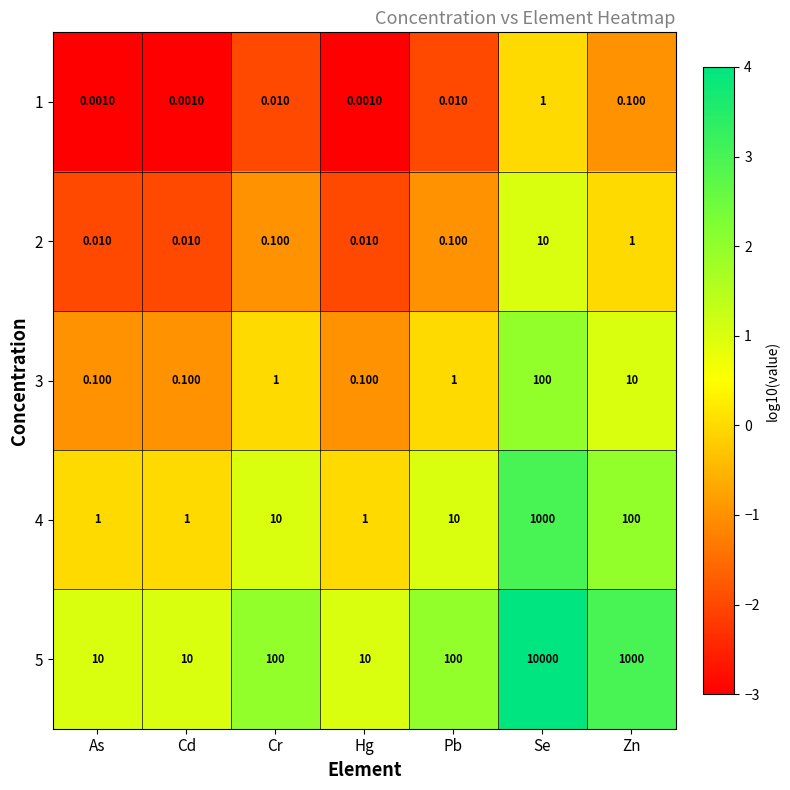

How many categories are shown in the chart?

7